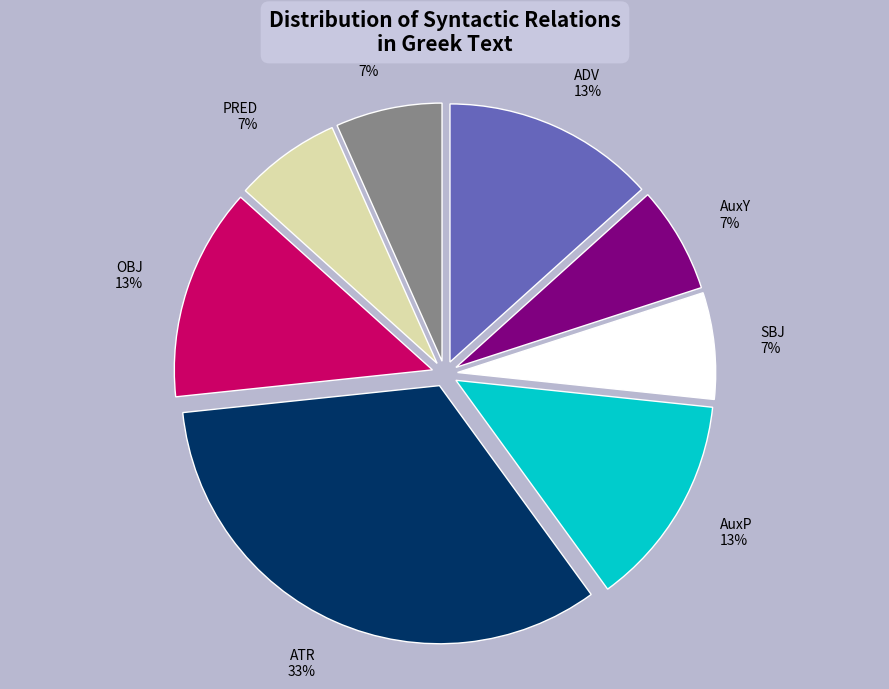

Do PRED and ADV together represent more than half of the pie?

No